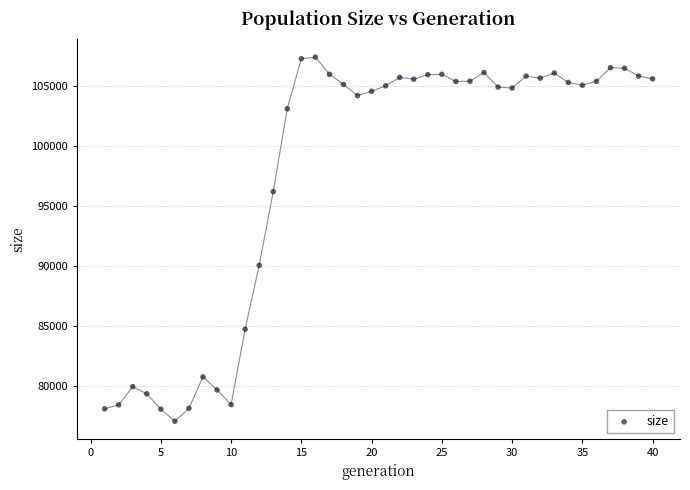

What is the range of Y values (max minus min)?

30413